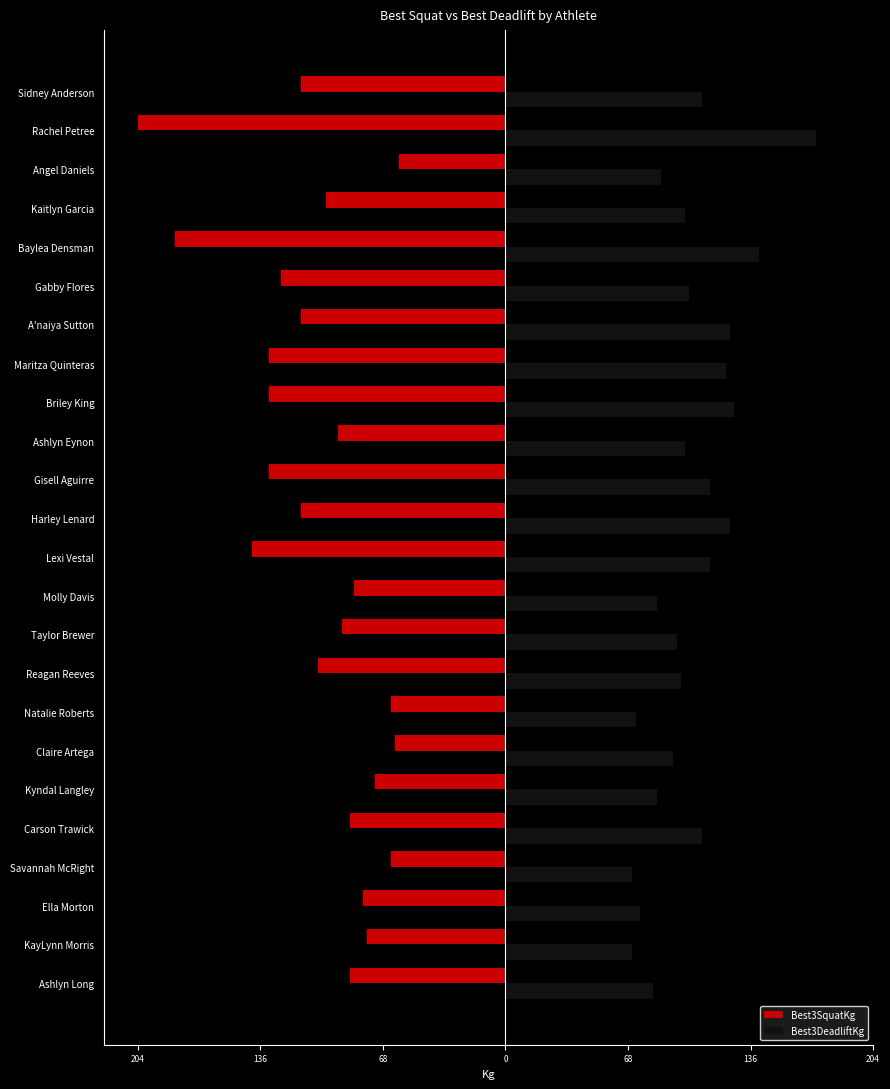

Are the bars grouped side by side (vs. stacked)?

Yes